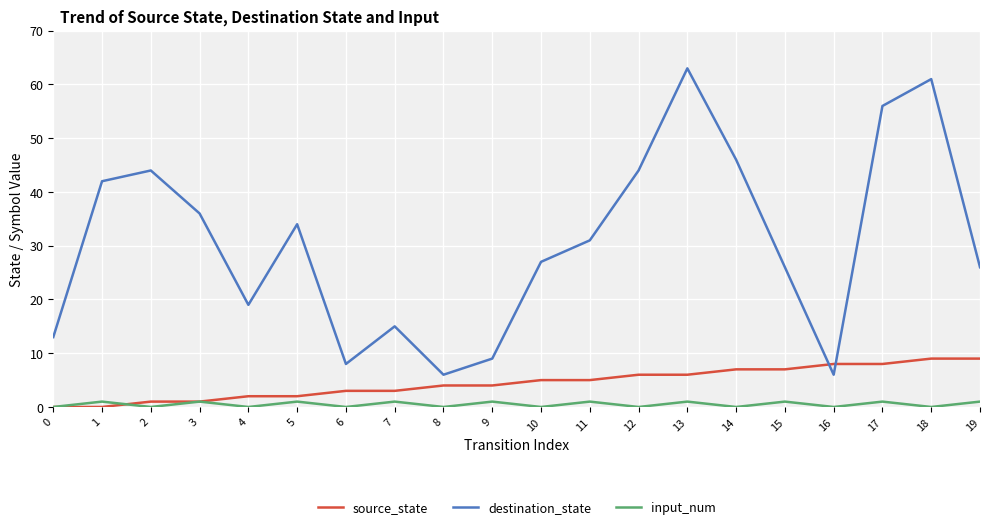

At 14, list the series in order from smallest to largest.

input_num, source_state, destination_state